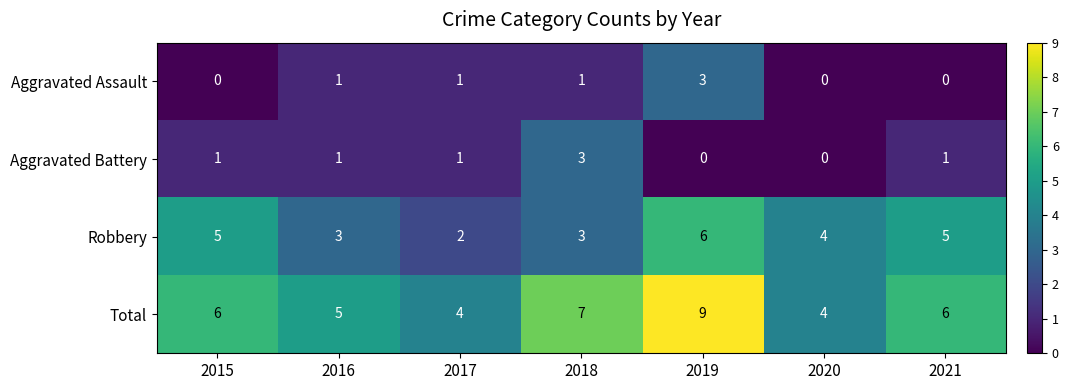

Reading left to right, extract all data points from this chart.

Aggravated Assault: 0	1	1	1	3	0	0
Aggravated Battery: 1	1	1	3	0	0	1
Robbery: 5	3	2	3	6	4	5
Total: 6	5	4	7	9	4	6